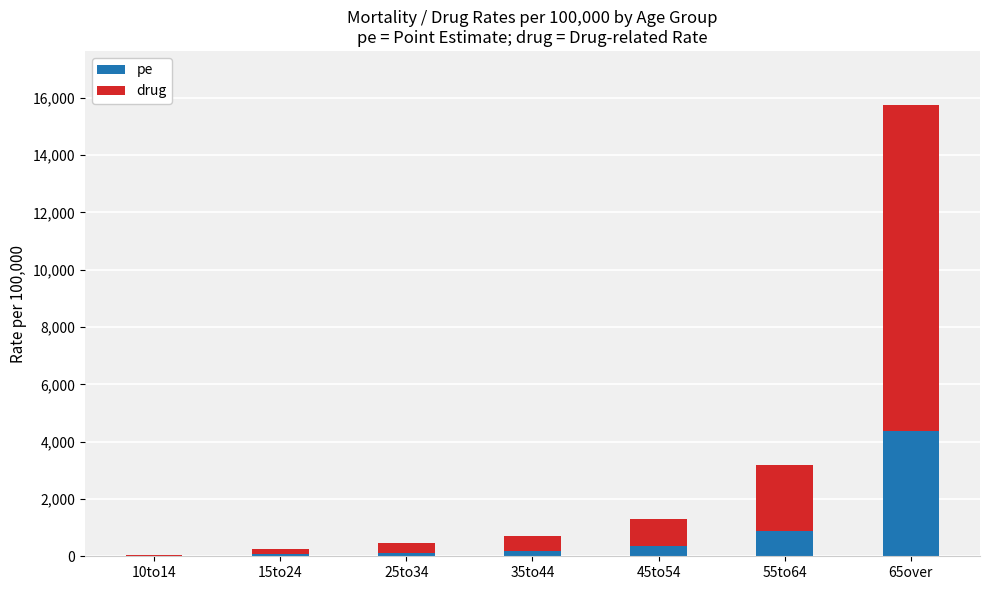

Which category has the highest value in the pe series?

65over